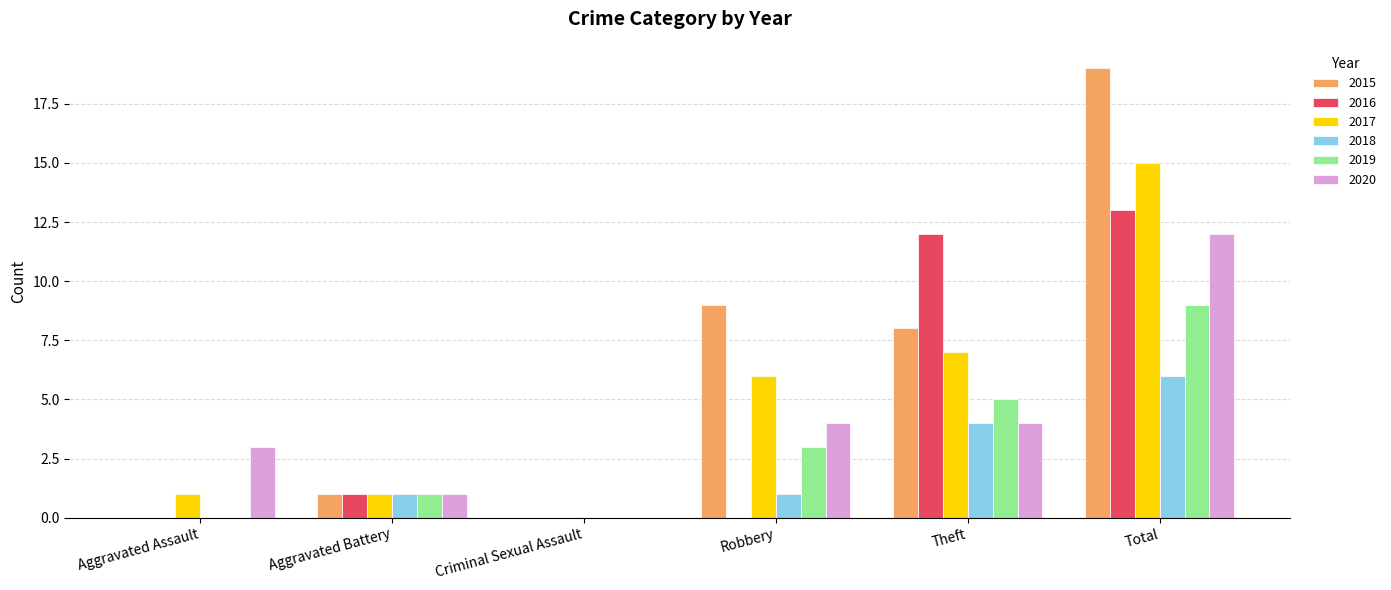

How many data points does each series have?

6